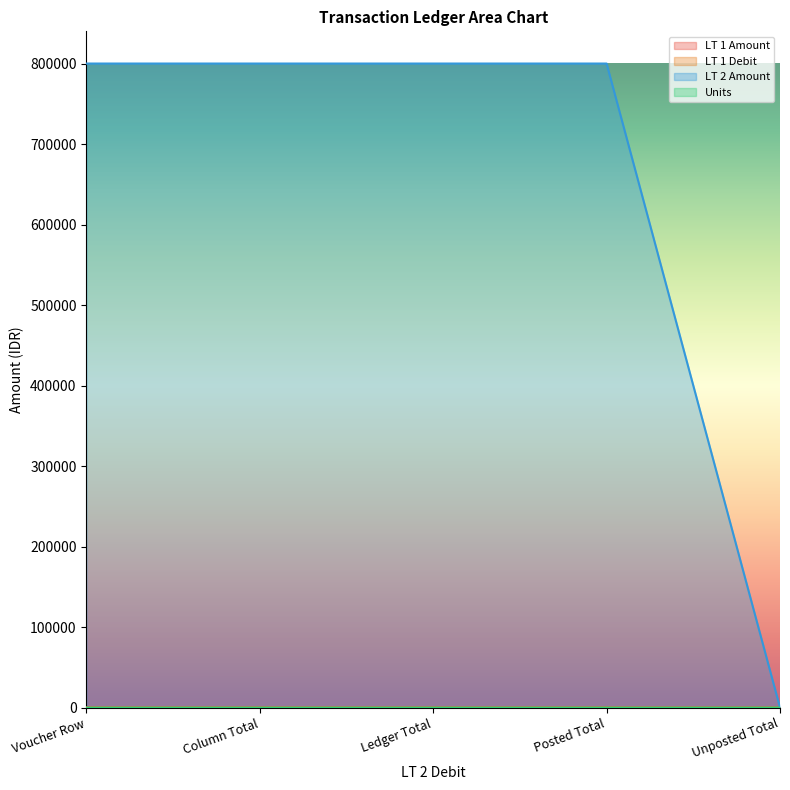

What is the sum of the LT 1 Amount values at Posted Total and Unposted Total?

800000.0